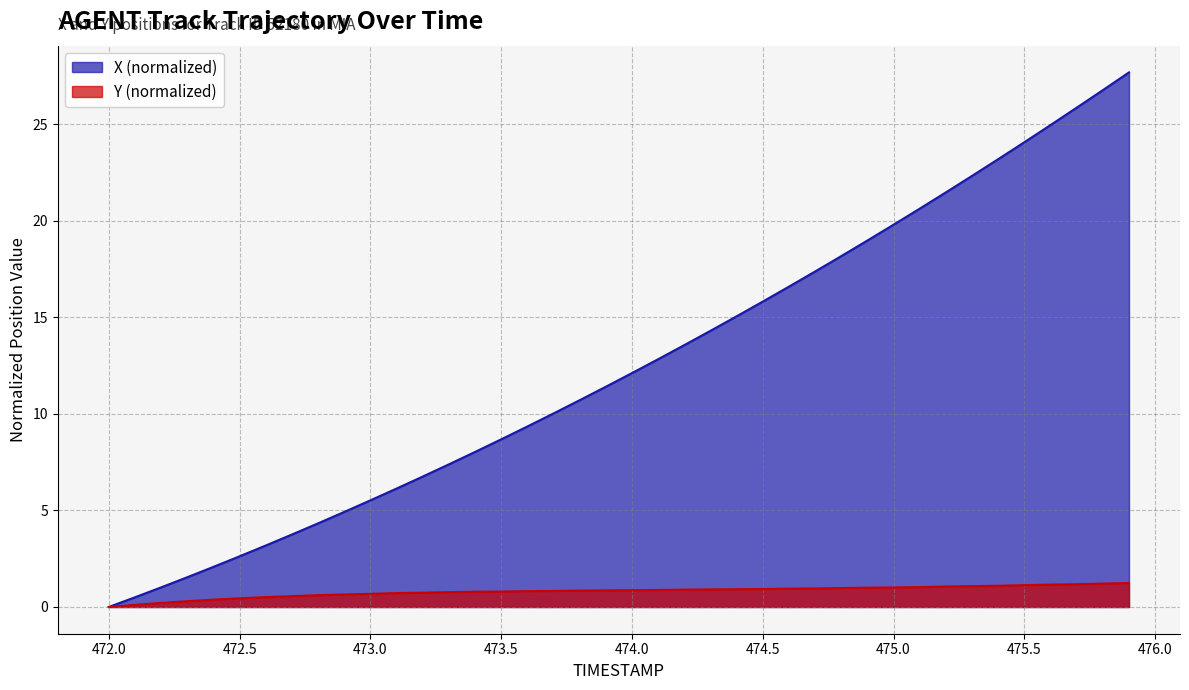

What is the difference between the highest and lowest values at 474.8?

17.2